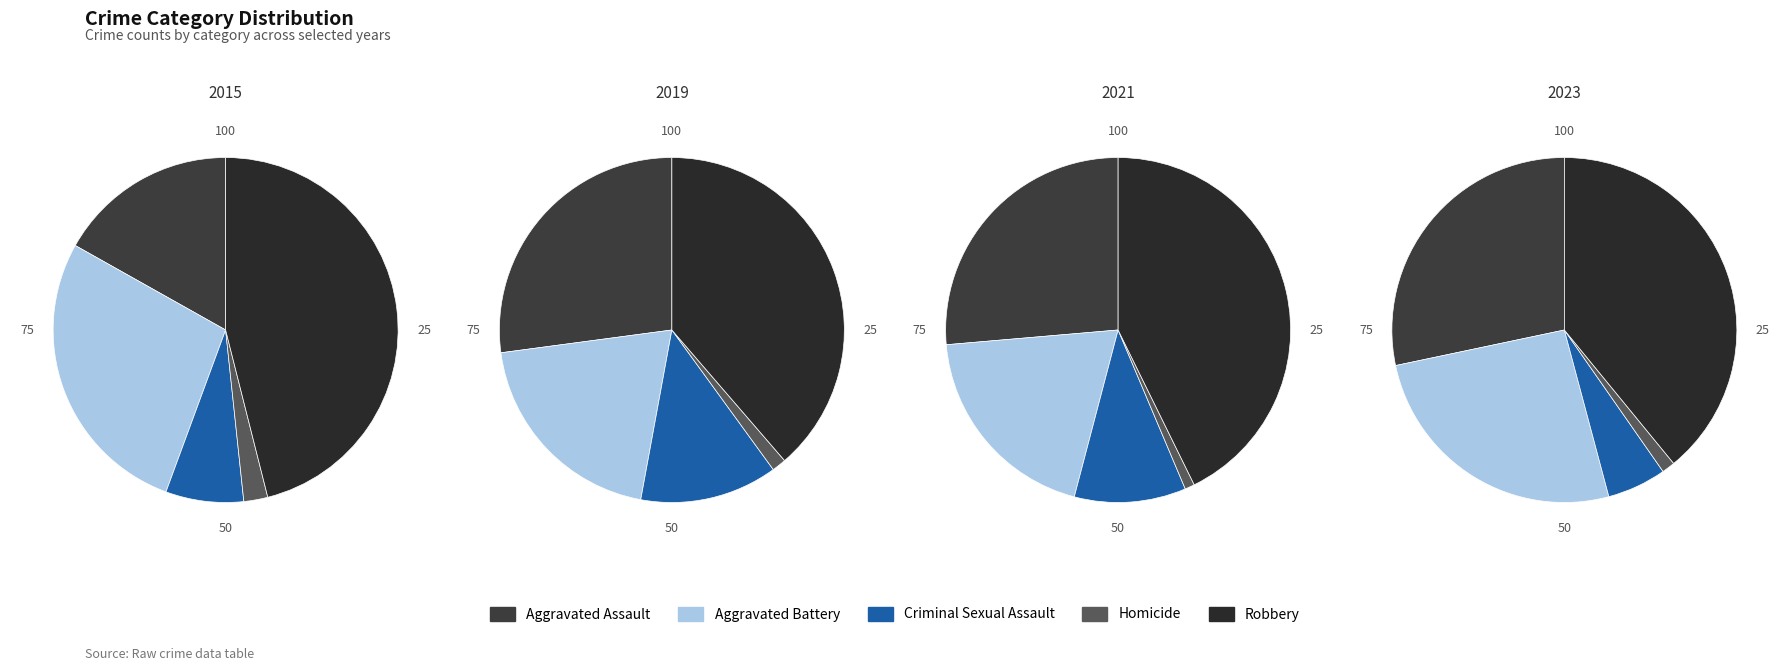

To the nearest percent, what is the combined percentage of Homicide and Criminal Sexual Assault?

11%